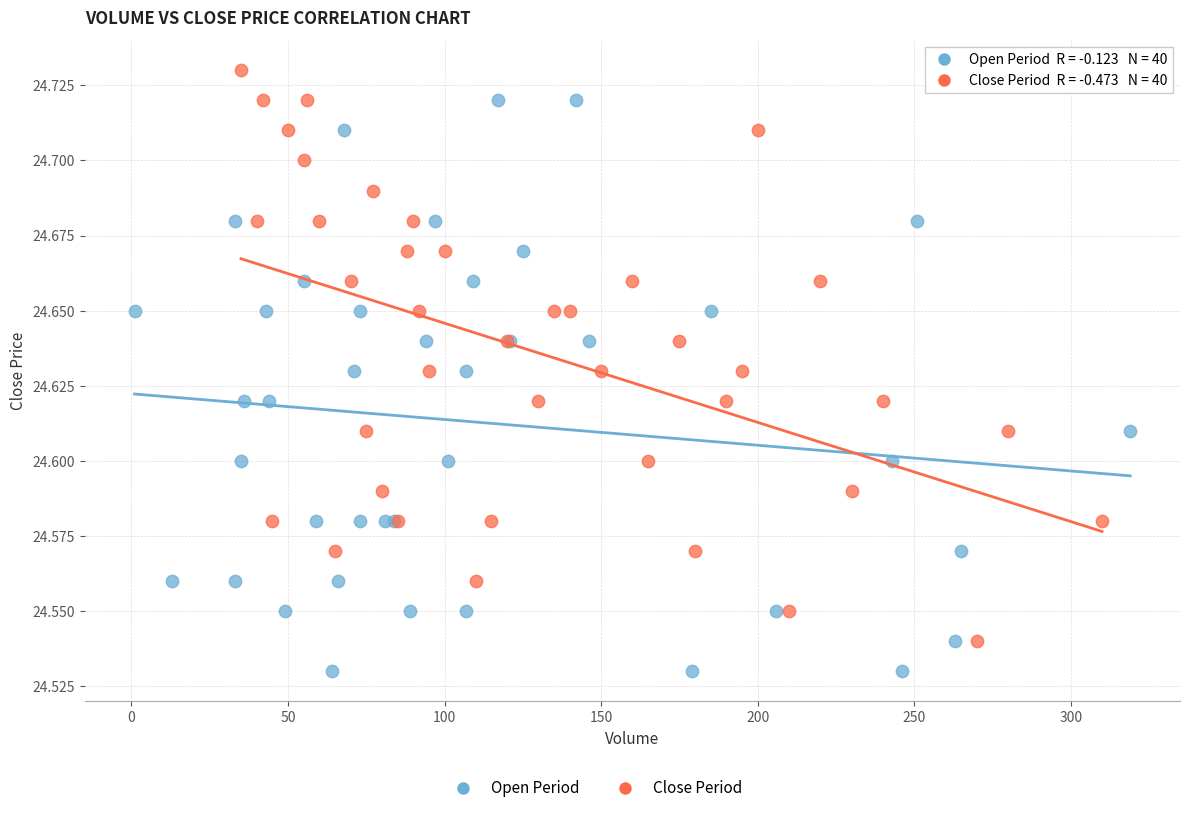

Which series reaches the maximum Y coordinate?

Close Period